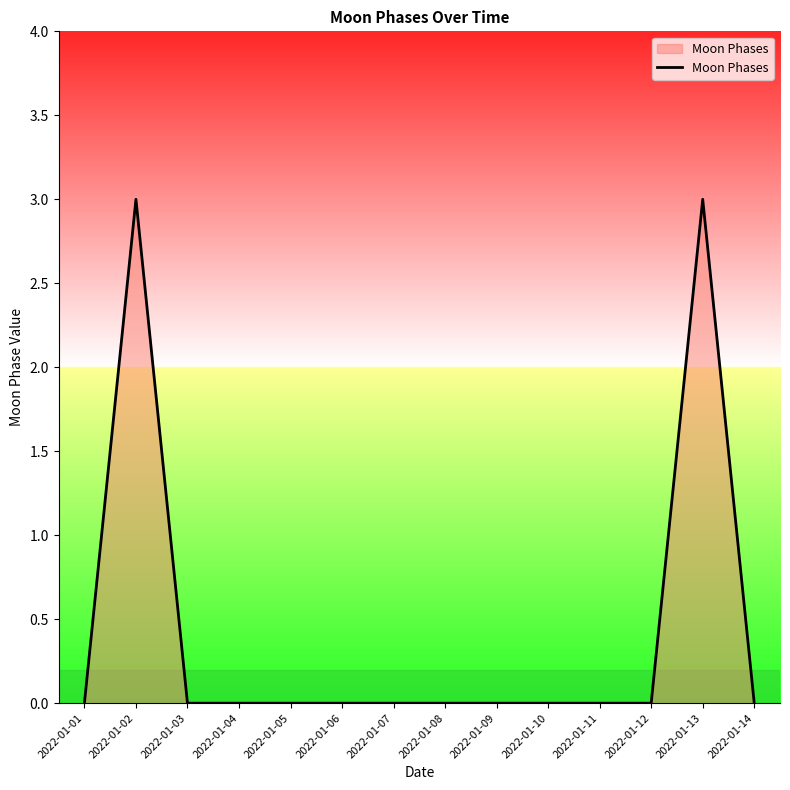

Reading left to right, what are all the values shown in this chart?

0	3	0	0	0	0	0	0	0	0	0	0	3	0